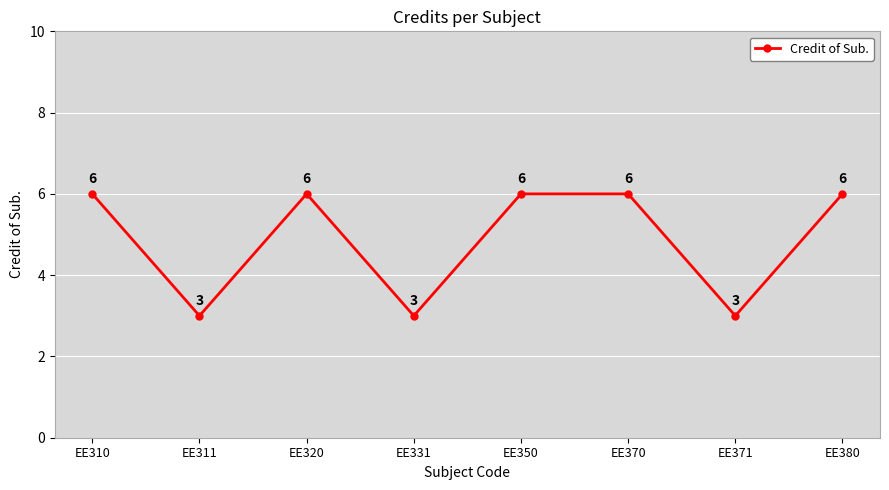

The value at EE320 is 9. True or false?

False